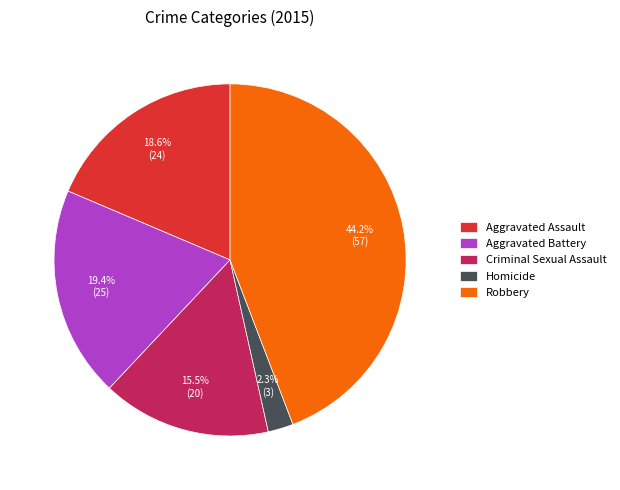

How many slices are in this pie chart?

5